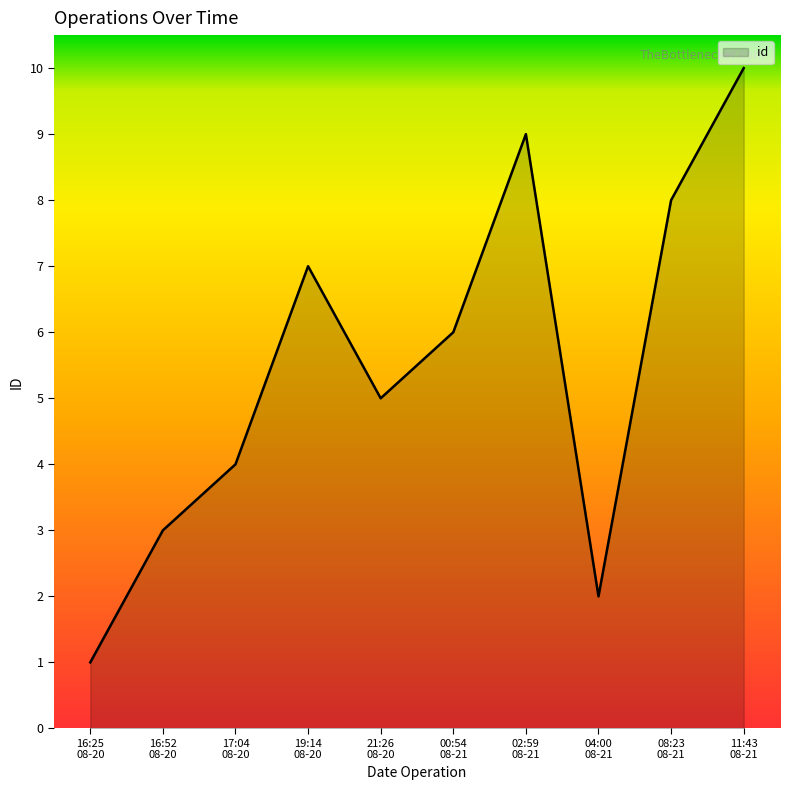

What is the difference between the maximum and minimum values?

9